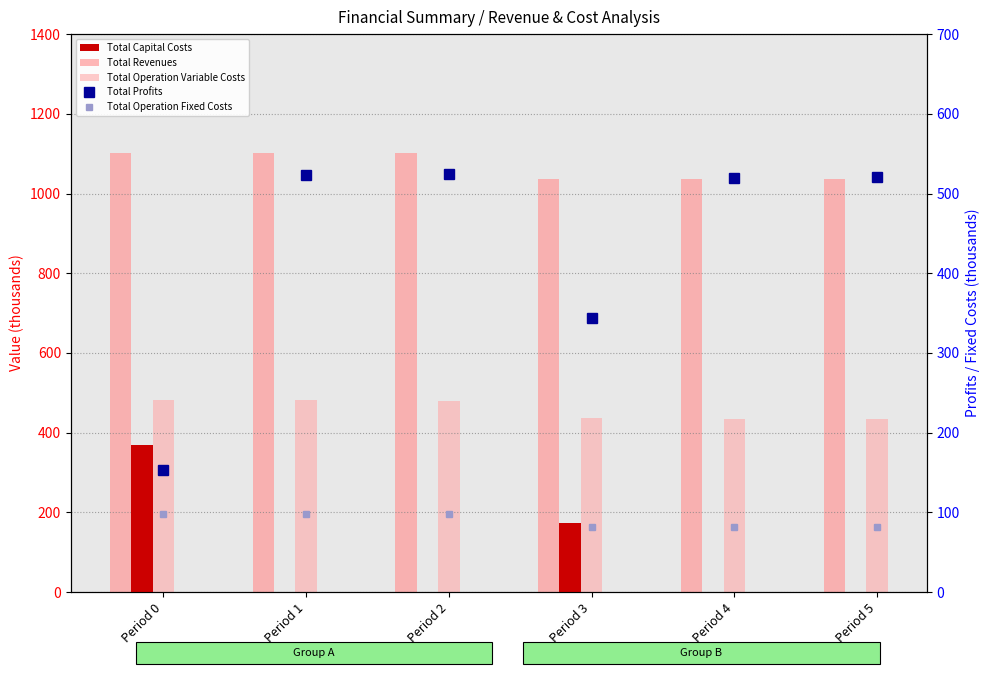

Rank the series at Period 5 from lowest to highest value.

Total Capital Costs, Total Operation Fixed Costs, Total Operation Variable Costs, Total Profits, Total Revenues